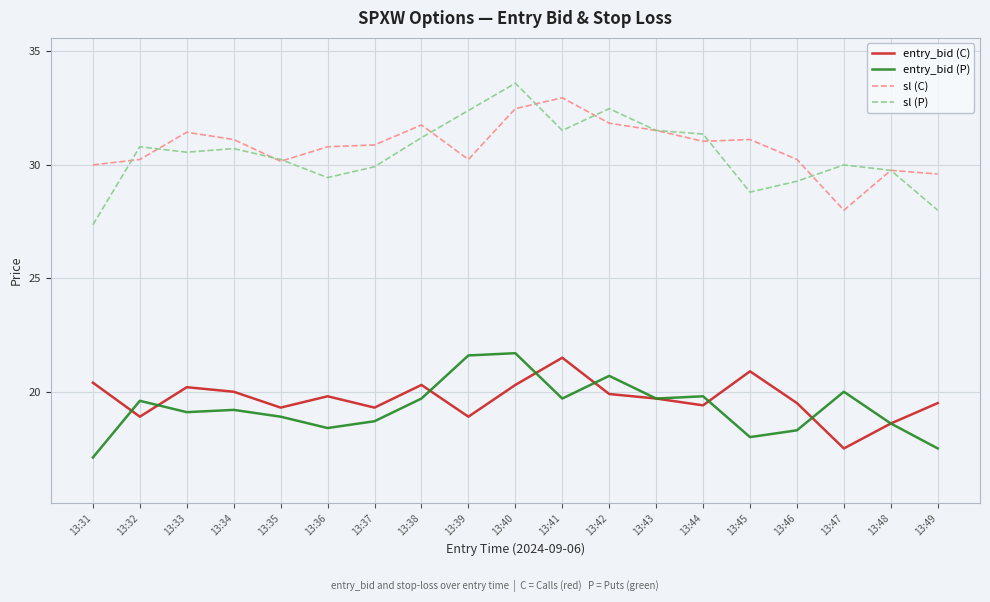

Rank the series at 13:31 from highest to lowest value.

sl (C), sl (P), entry_bid (C), entry_bid (P)